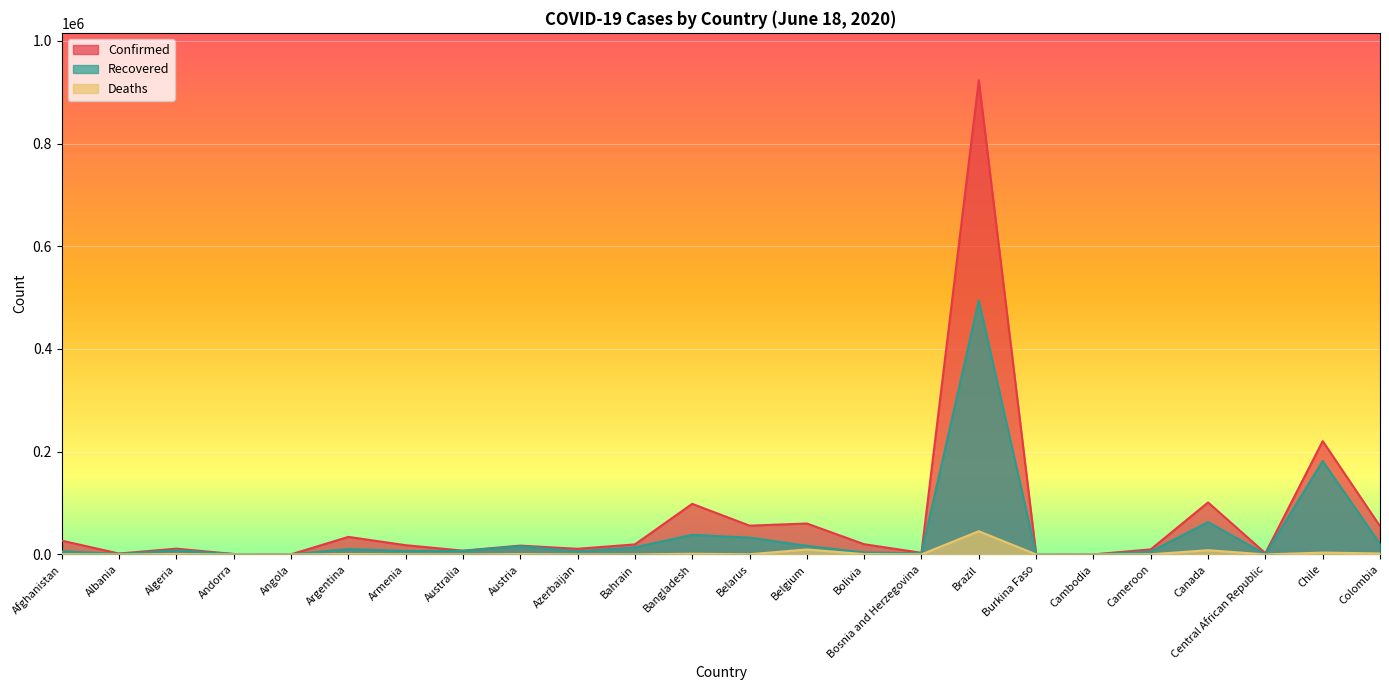

At which label does Deaths reach its peak?

Brazil